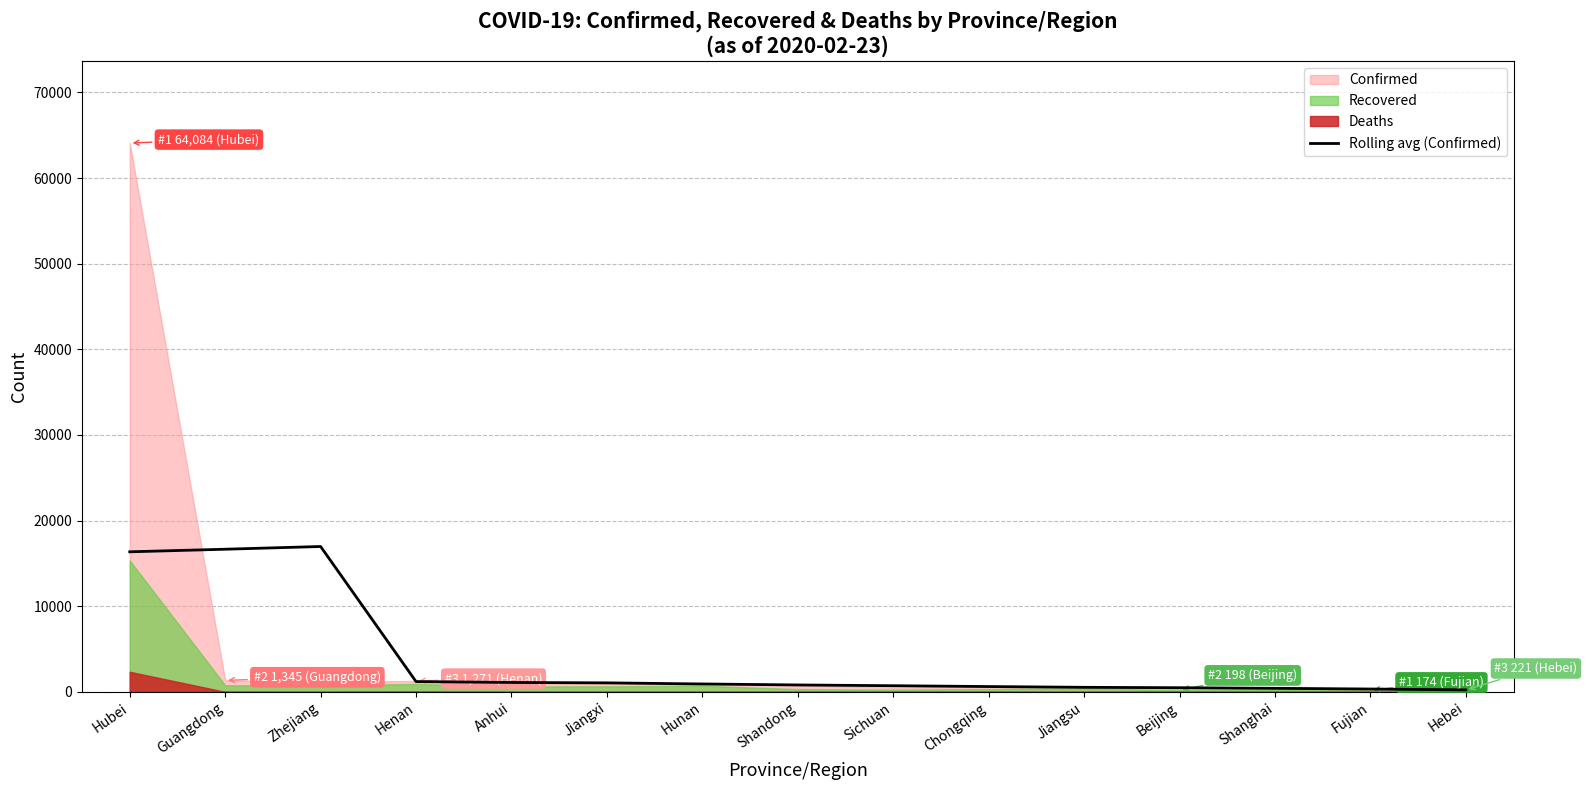

What is the change in value from Fujian to Hebei?

-99.8